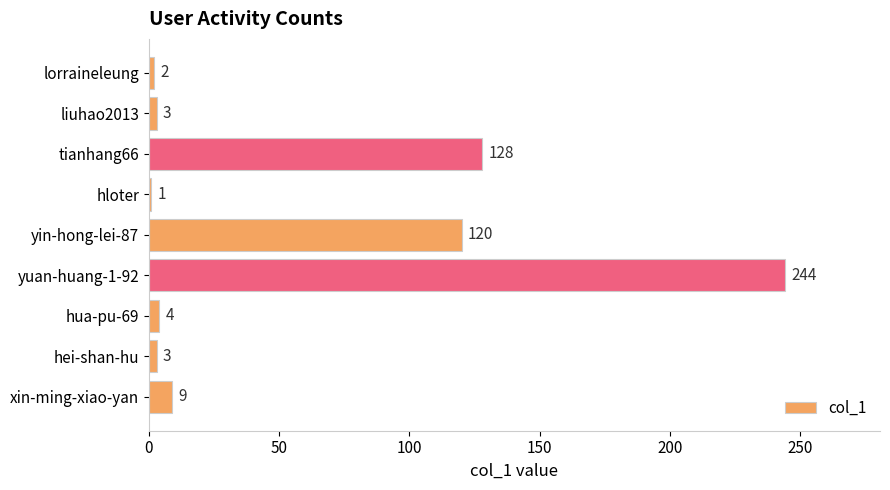

Reading top to bottom, transcribe all the data shown in this chart.

lorraineleung=2	liuhao2013=3	tianhang66=128	hloter=1	yin-hong-lei-87=120	yuan-huang-1-92=244	hua-pu-69=4	hei-shan-hu=3	xin-ming-xiao-yan=9